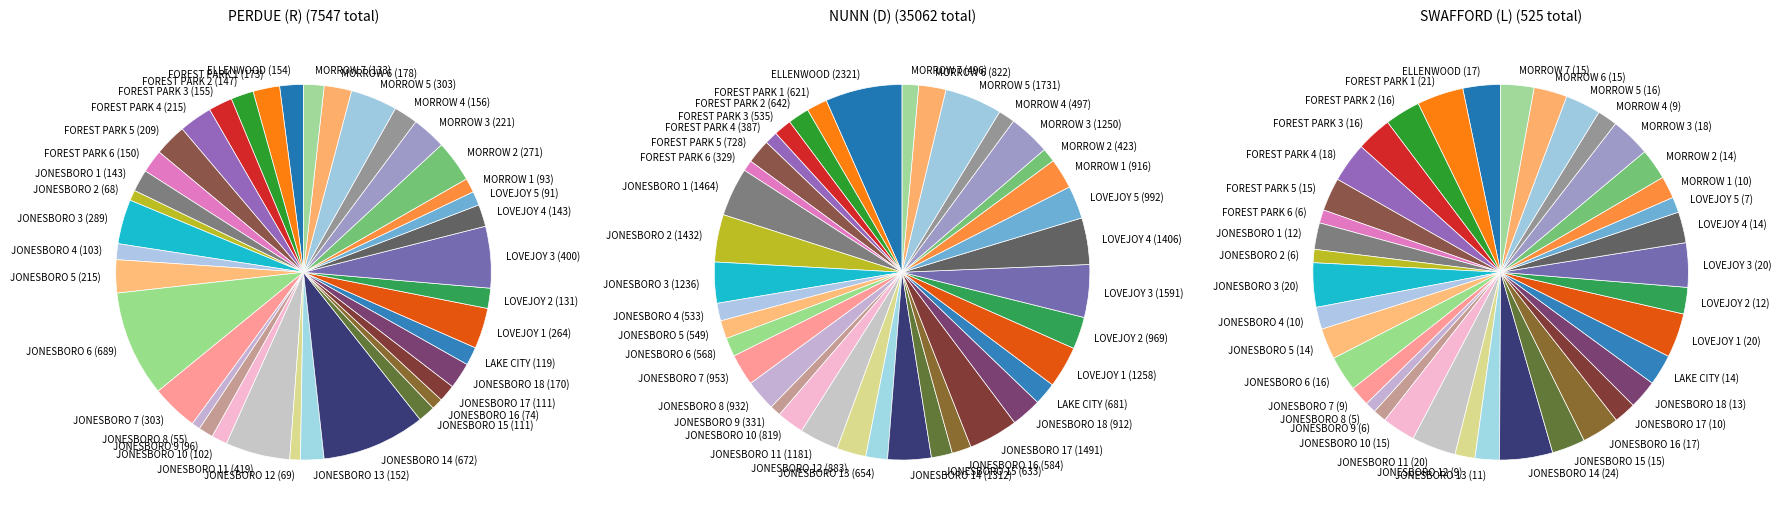

Is it true that JONESBORO 4 is 1% of the pie?

False